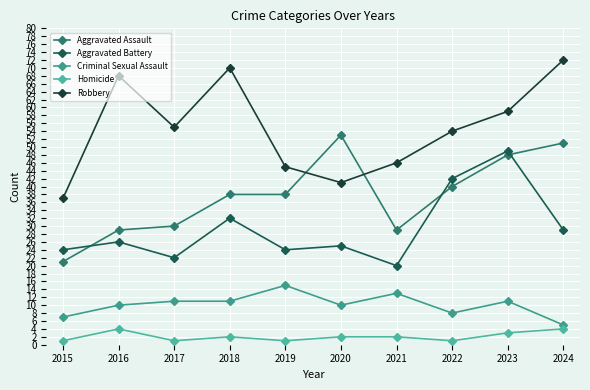

Reading left to right, what are all the values shown in this chart?

Aggravated Assault: 2015=21	2016=29	2017=30	2018=38	2019=38	2020=53	2021=29	2022=40	2023=48	2024=51
Aggravated Battery: 2015=24	2016=26	2017=22	2018=32	2019=24	2020=25	2021=20	2022=42	2023=49	2024=29
Criminal Sexual Assault: 2015=7	2016=10	2017=11	2018=11	2019=15	2020=10	2021=13	2022=8	2023=11	2024=5
Homicide: 2015=1	2016=4	2017=1	2018=2	2019=1	2020=2	2021=2	2022=1	2023=3	2024=4
Robbery: 2015=37	2016=68	2017=55	2018=70	2019=45	2020=41	2021=46	2022=54	2023=59	2024=72